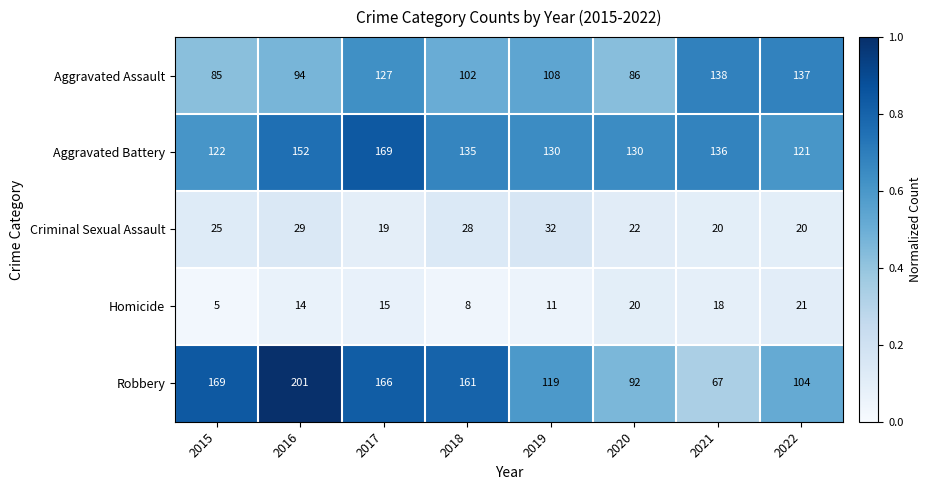

What value does the Robbery series have at 2018, to the nearest 5?

160